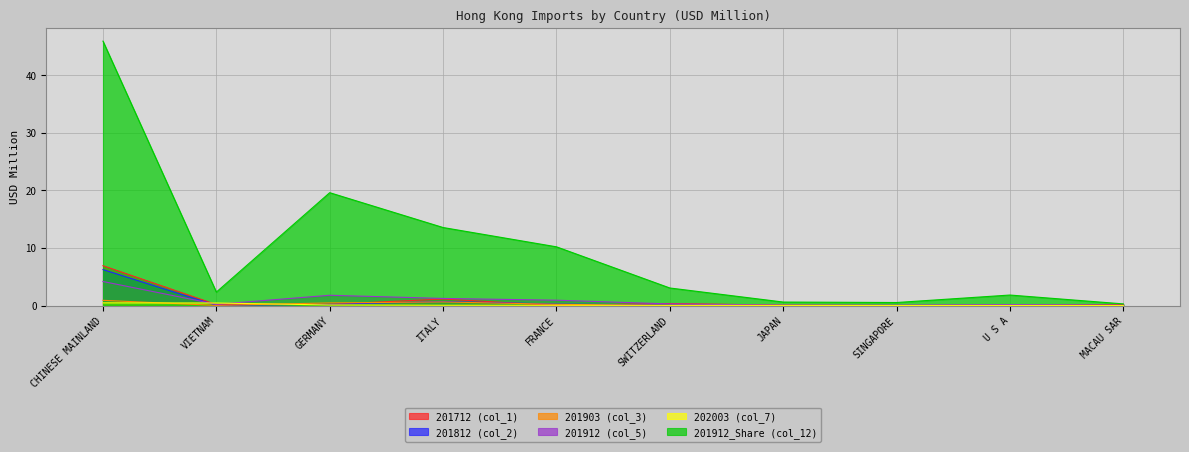

What position from the right is JAPAN?

4